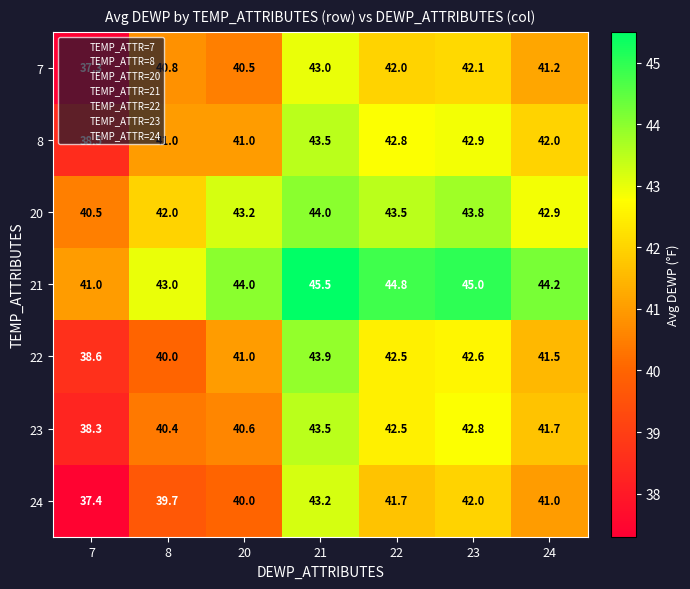

What is the smallest value displayed?

37.3